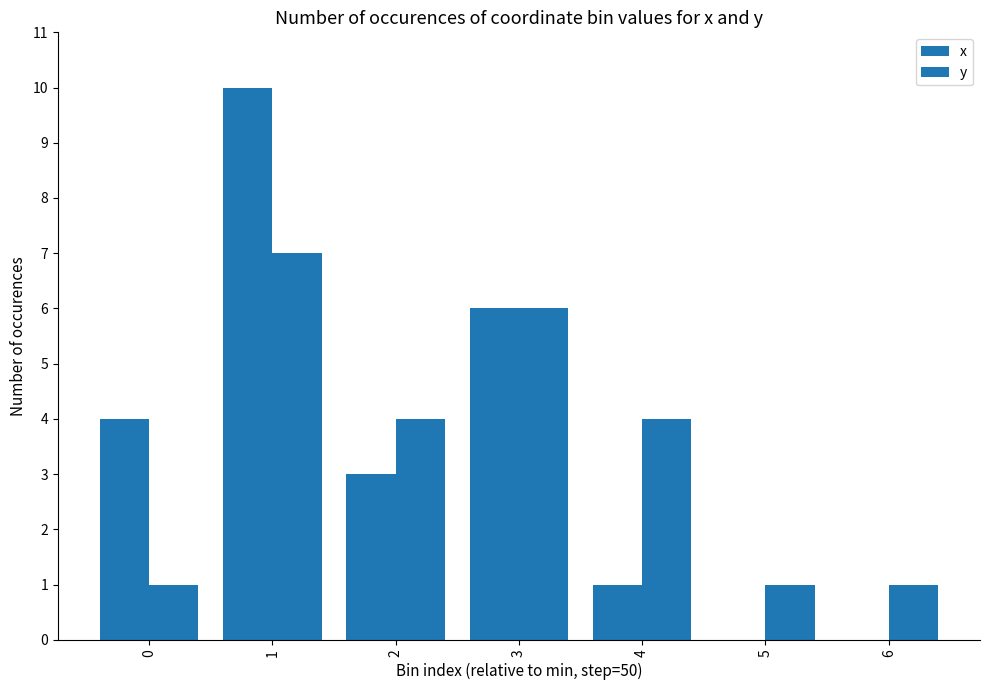

At which label does x reach its minimum?

5